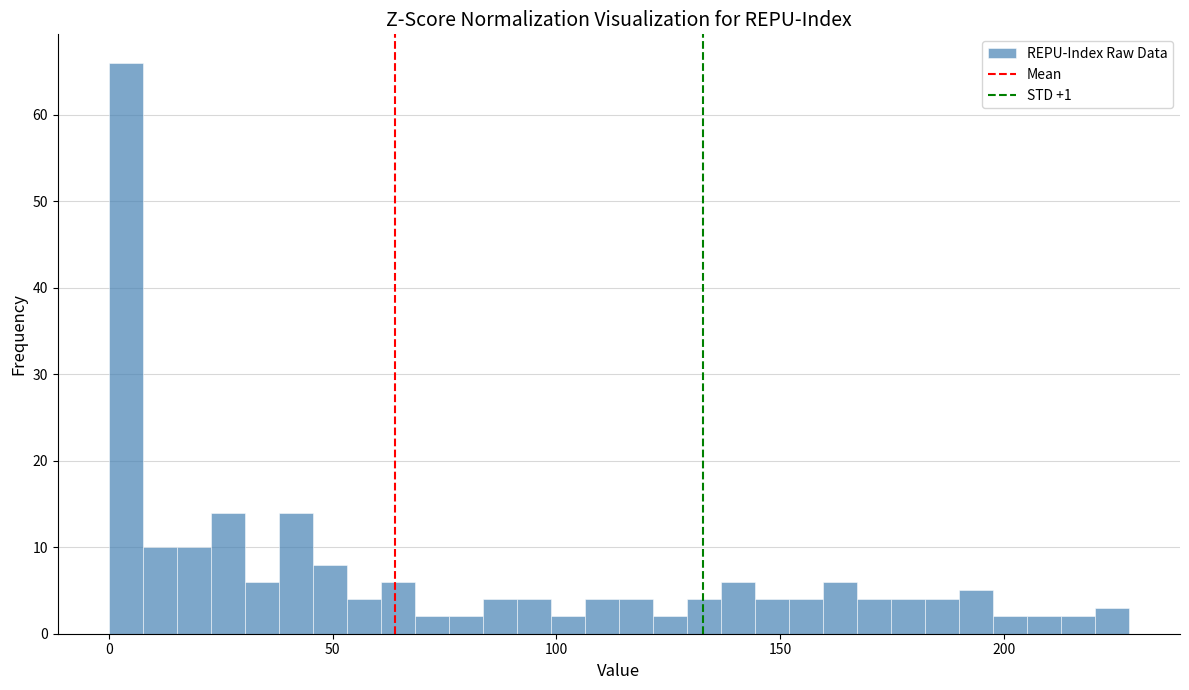

Around what value on the x-axis is the tallest bar? Give the approximate position of its centre, as read against the axis.

5